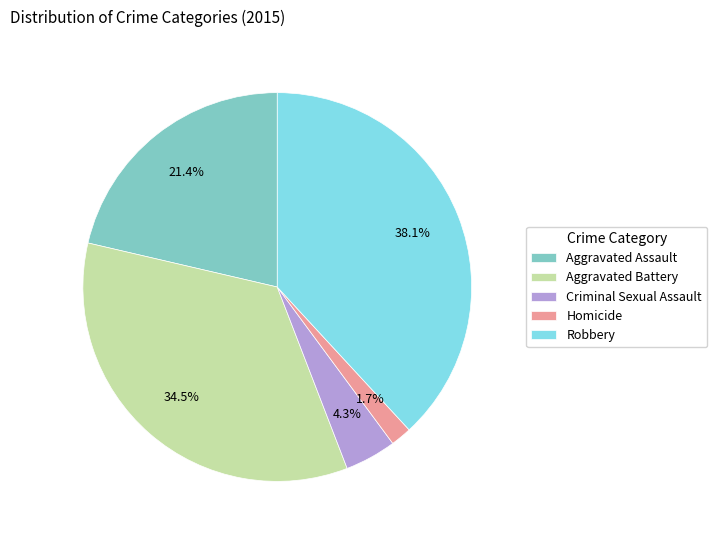

To the nearest percent, what is the combined percentage of Aggravated Battery and Robbery?

73%